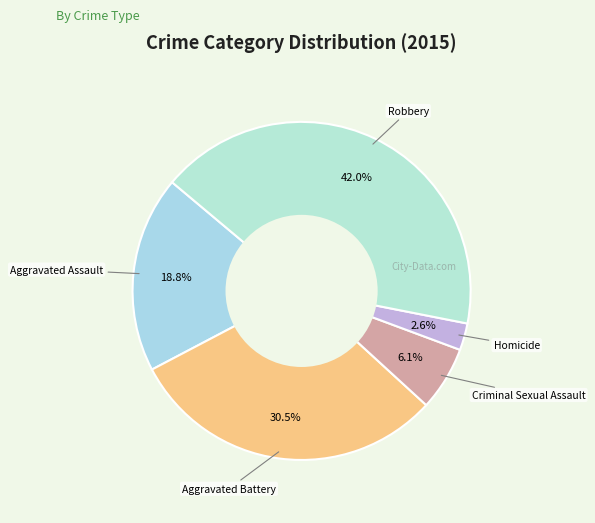

How many slices are in this pie chart?

5